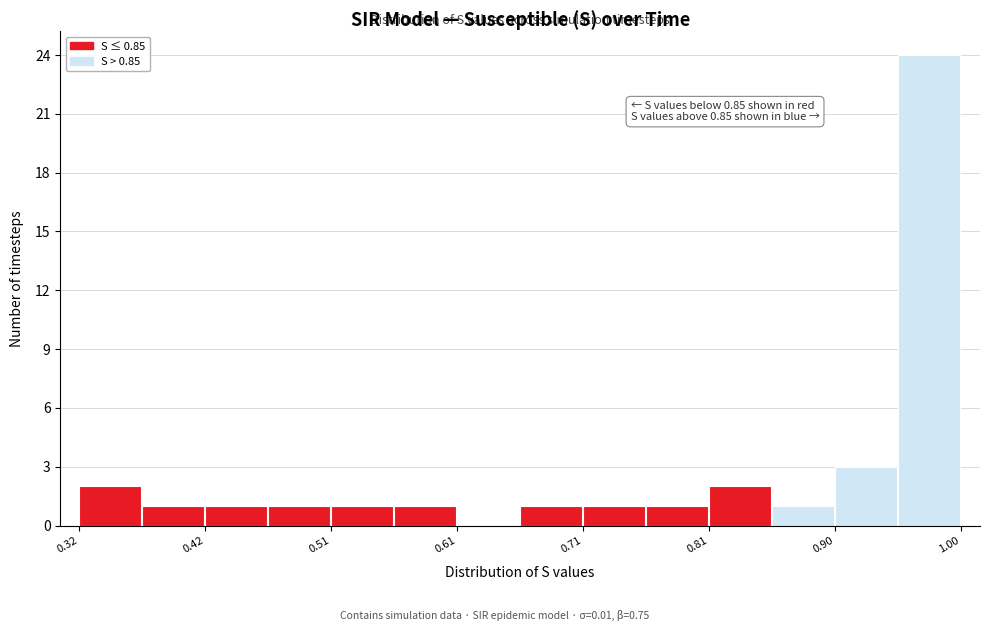

Which range on the x-axis has the tallest bar?

0.95 to 1.00